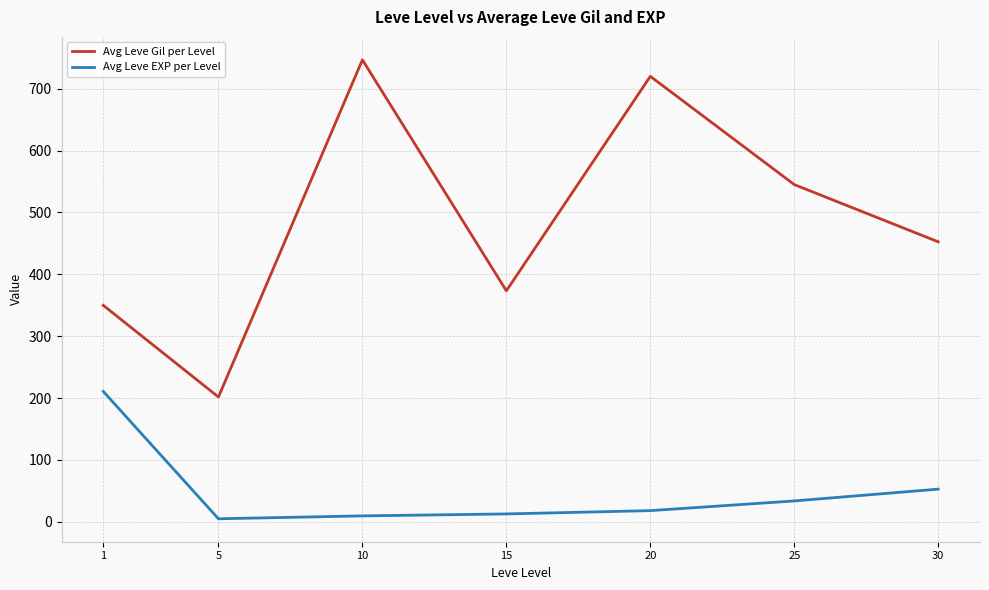

True or false: Avg Leve Gil per Level and Avg Leve EXP per Level intersect in this chart.

False